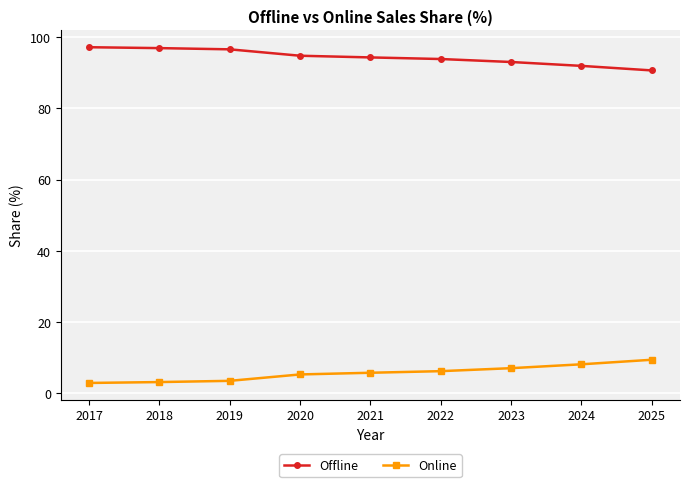

What is the difference between the Online values at 2020 and 2019?

1.8